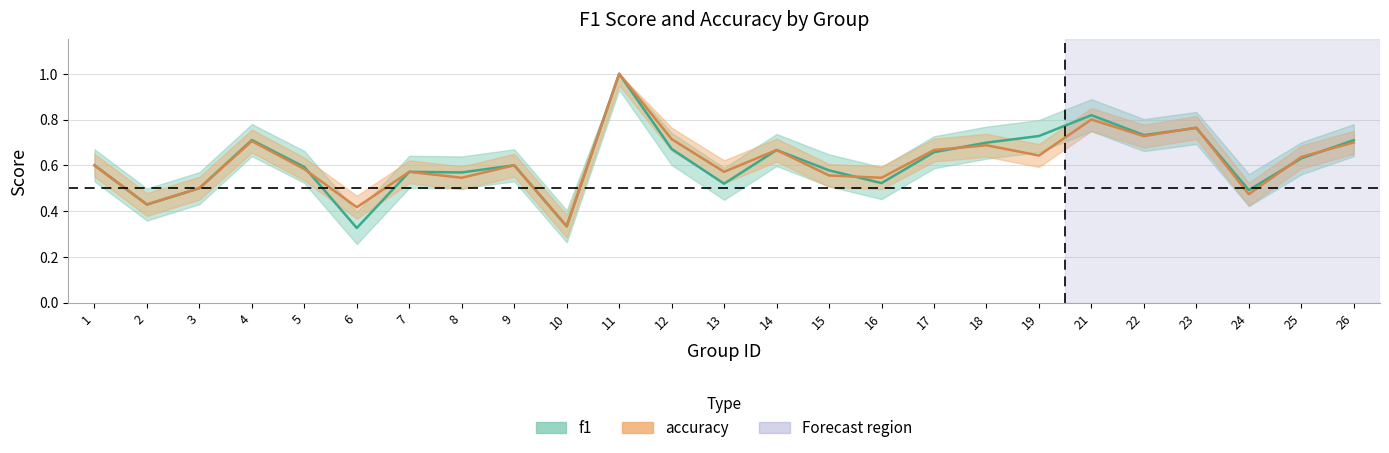

Is the value of f1 at 19 greater than the value of accuracy at 23?

No